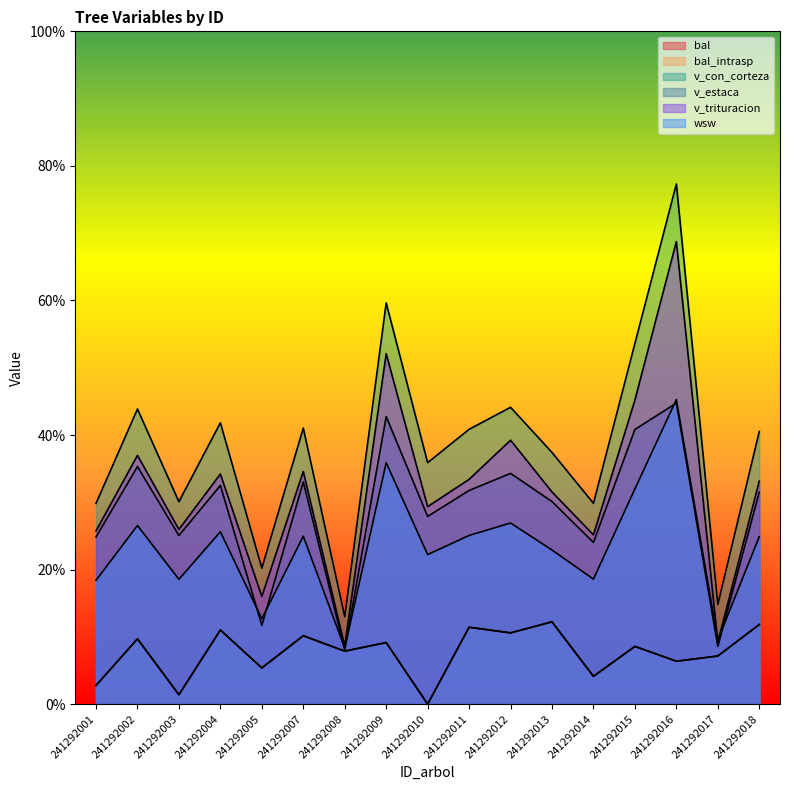

What is the maximum value shown in the chart?

77.3